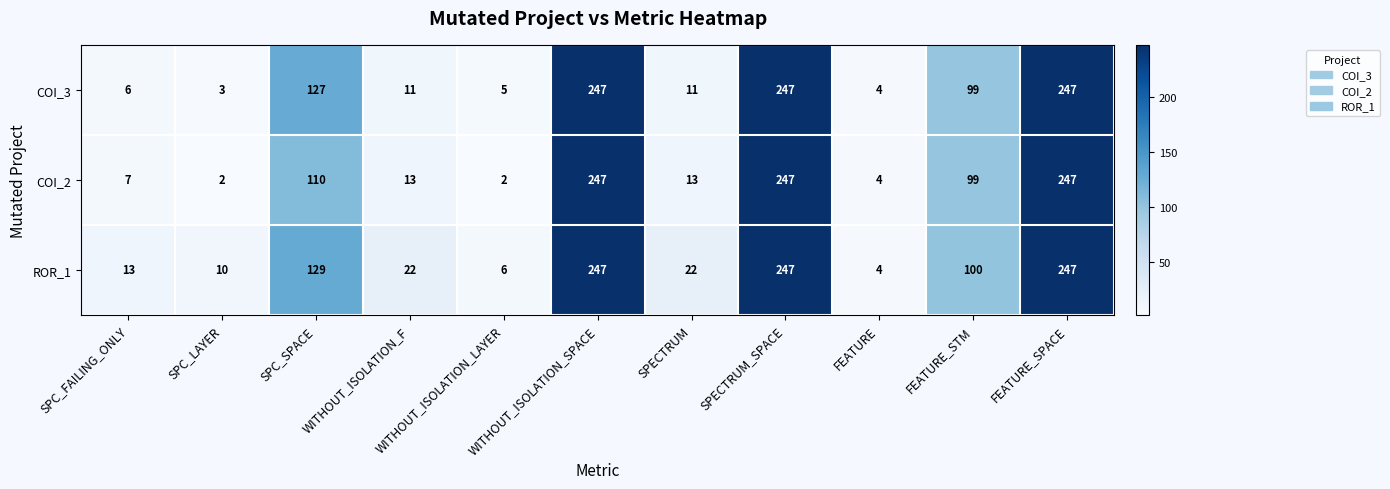

How many data points does each series have?

11